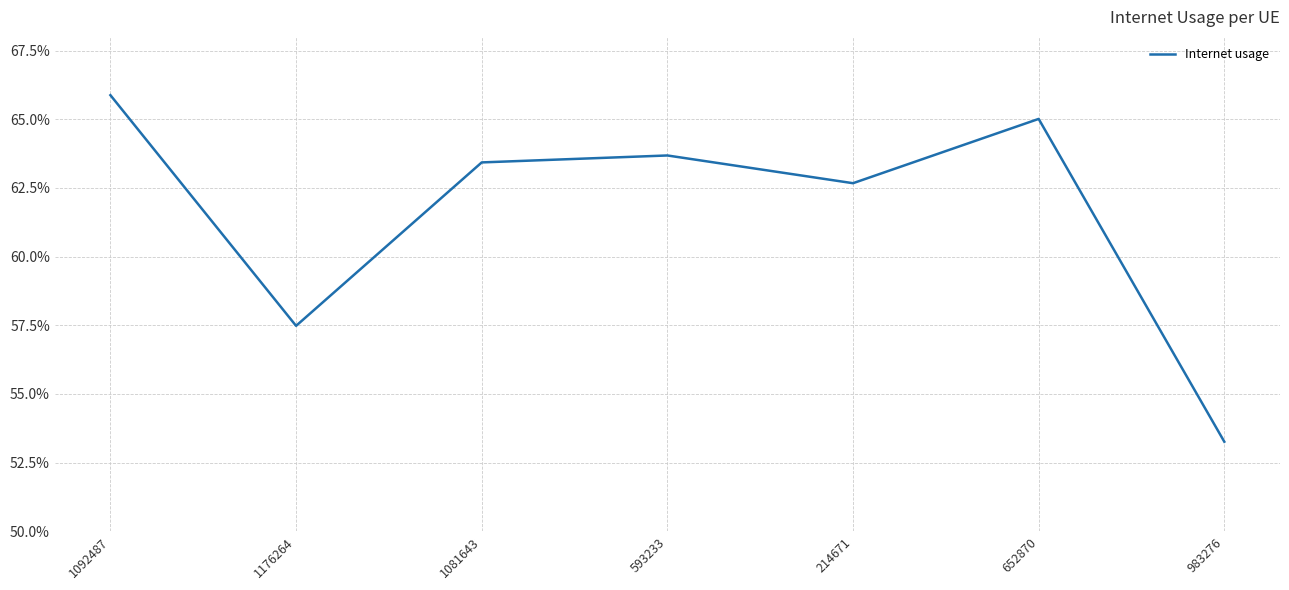

Read the value at 1081643.

0.6